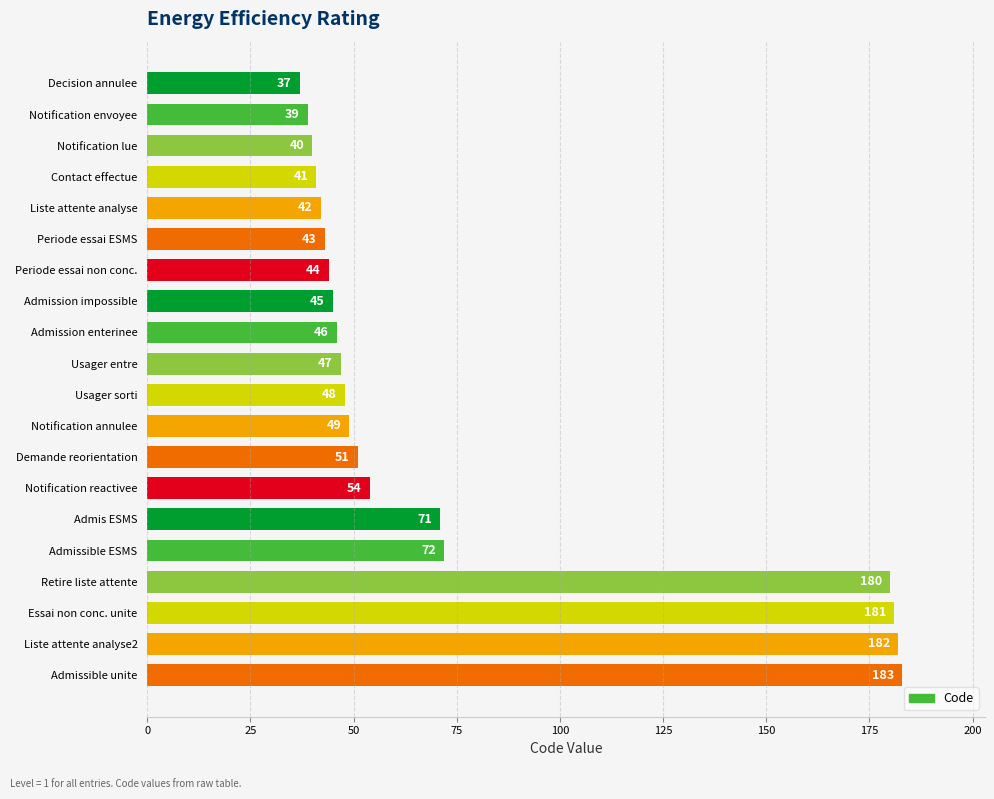

Is it true that the value at Usager sorti is 23?

False